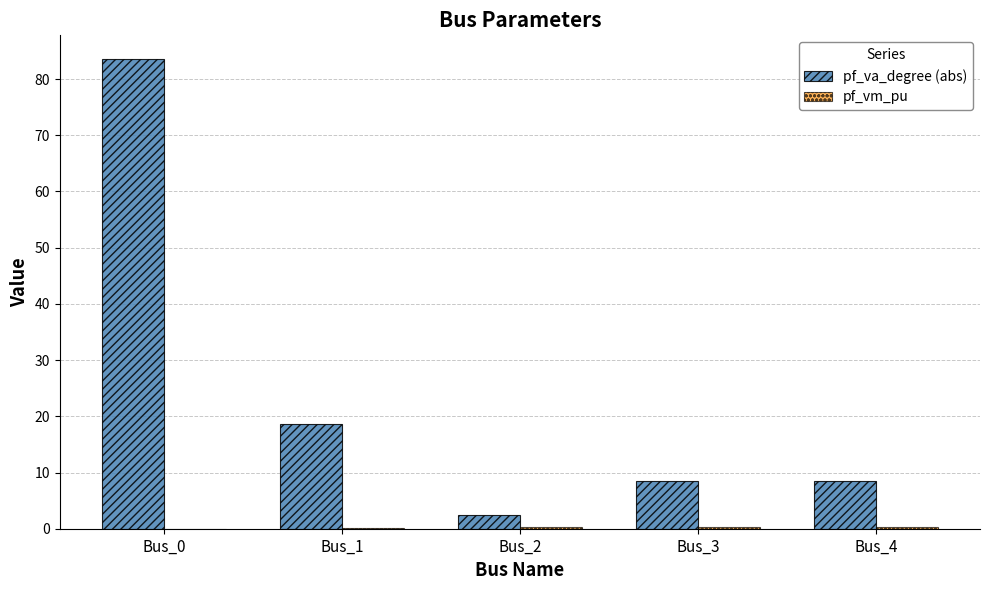

What is the greatest value displayed?

83.6